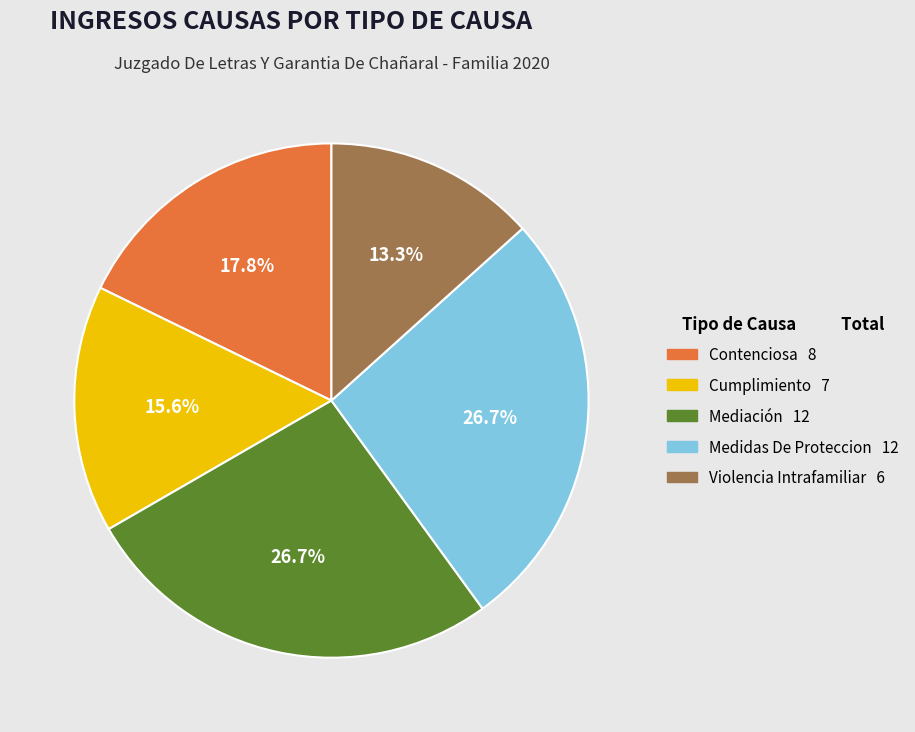

To the nearest percent, what percentage of the pie is Cumplimiento?

16%